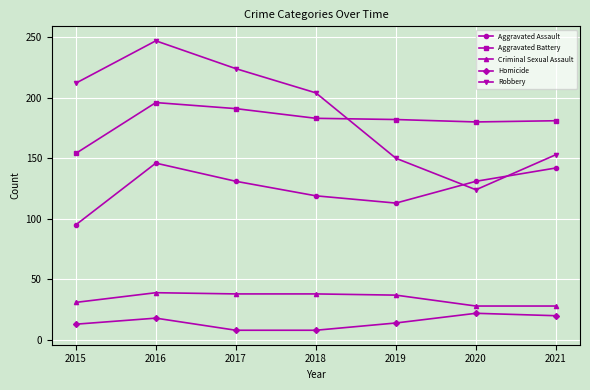

Is the value of Aggravated Assault at 2015 greater than the value of Criminal Sexual Assault at 2020?

Yes